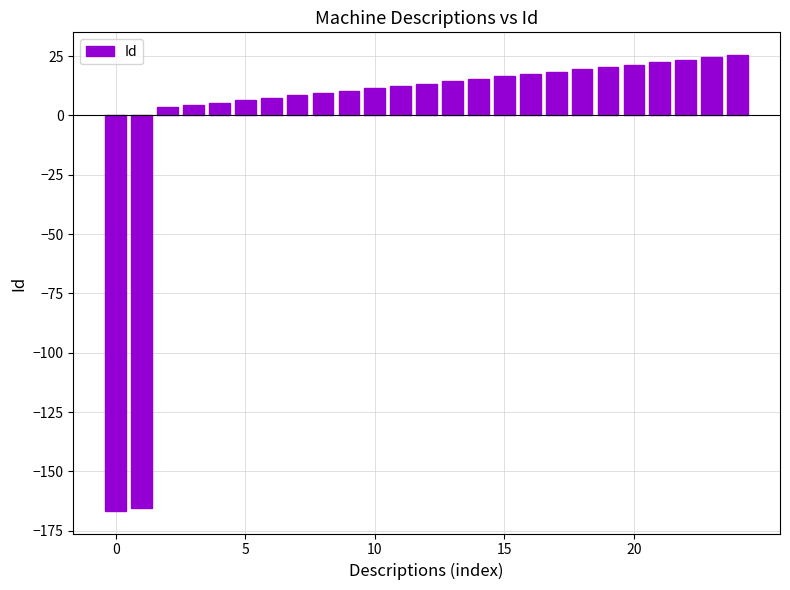

Reading right to left, what are all the values shown in this chart?

25.4	24.4	23.4	22.4	21.4	20.4	19.4	18.4	17.4	16.4	15.4	14.4	13.4	12.4	11.4	10.4	9.4	8.4	7.4	6.4	5.4	4.4	3.4	-165.6	-166.6